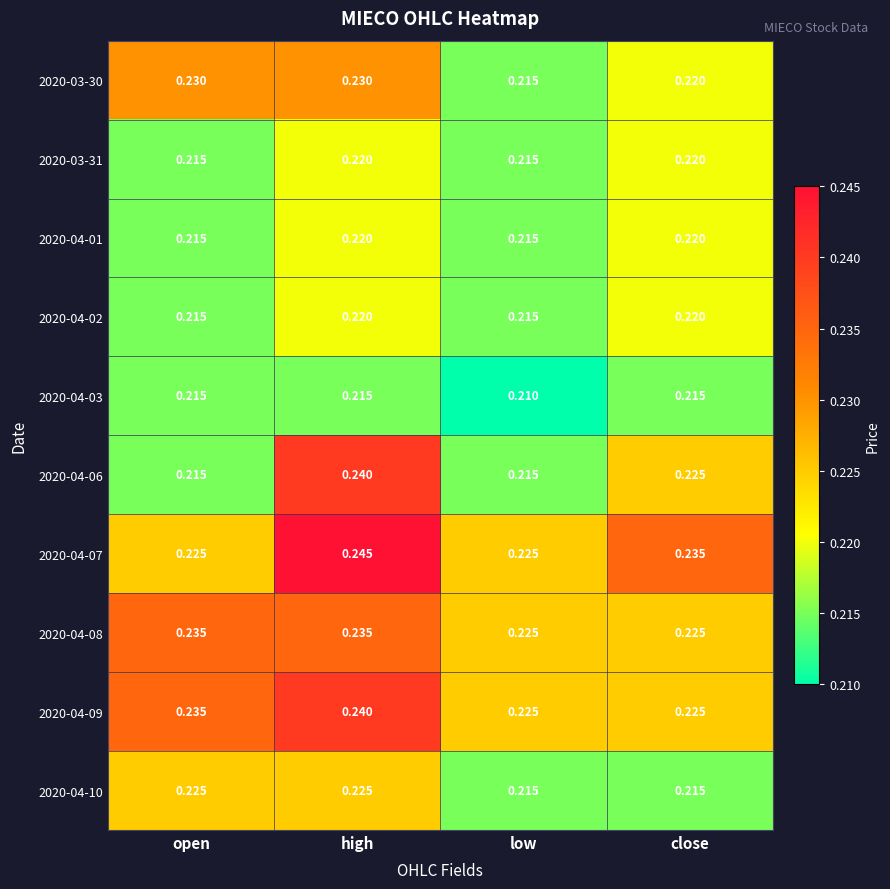

Is the value of 2020-04-08 at low greater than the value of 2020-03-31 at close?

Yes